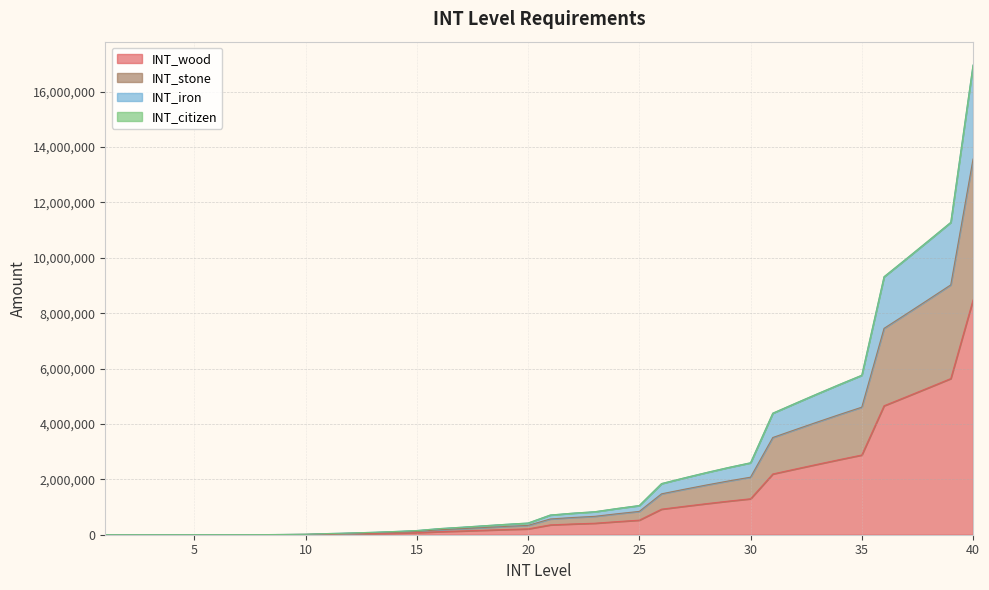

What is the value of the INT_stone point at the 22nd from the left?

621754